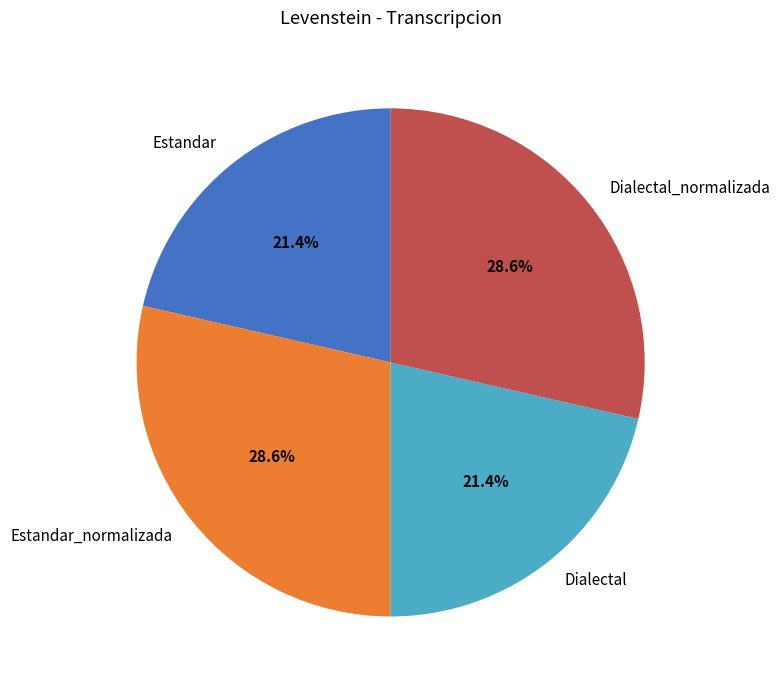

Is Dialectal_normalizada the majority of the pie?

No